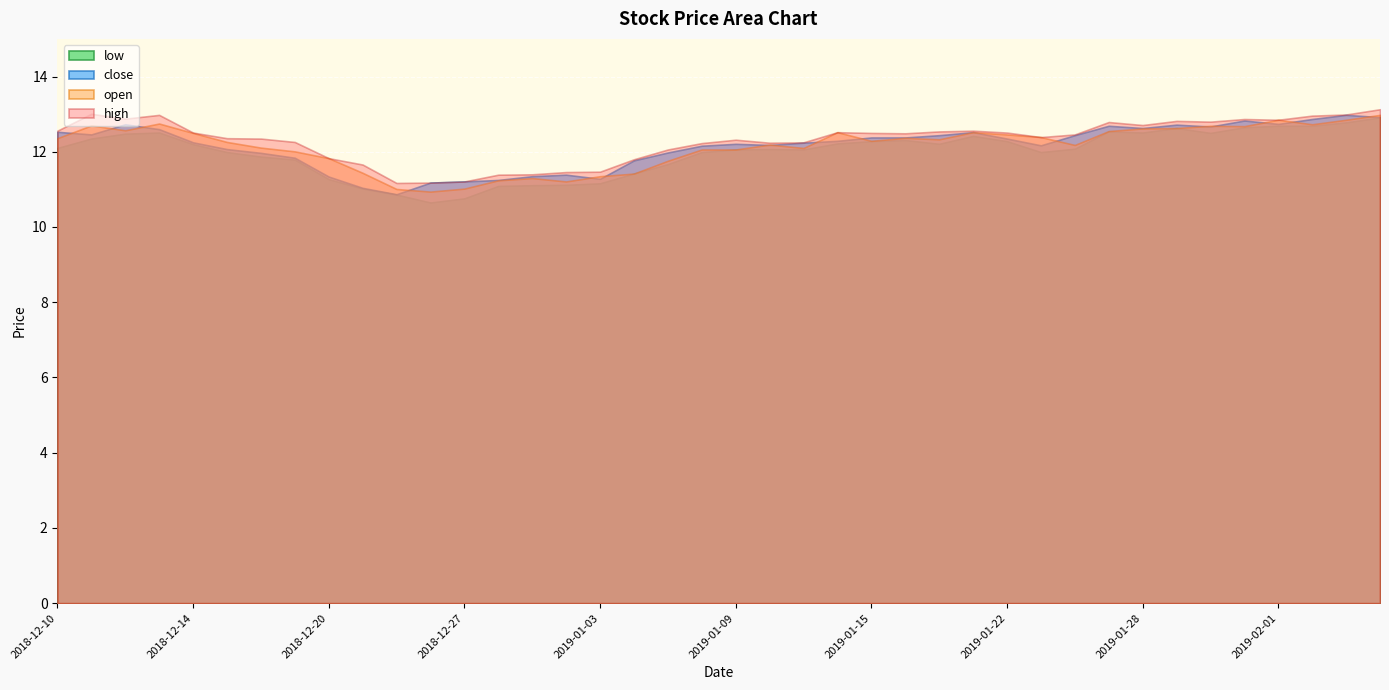

What is the value of the low point at the 4th from the left?

12.5